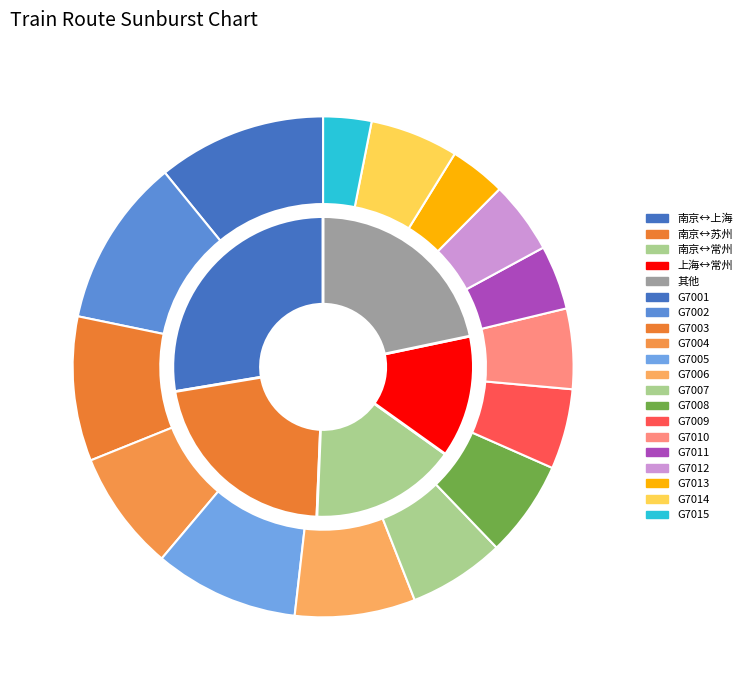

Do 南京-常州 and 常州-南京 together represent more than half of the pie?

No